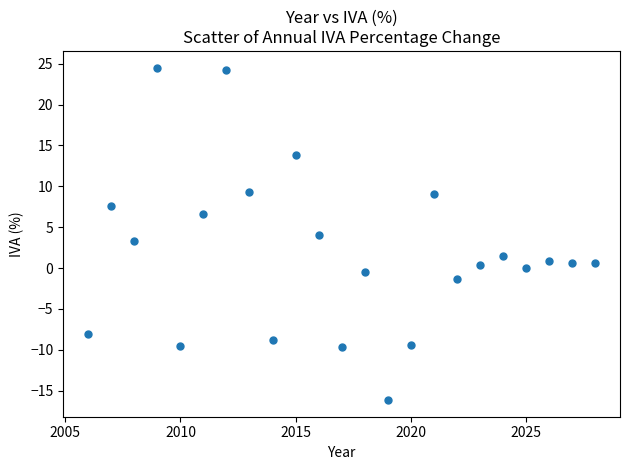

What is the range of X values (max minus min)?

22.0